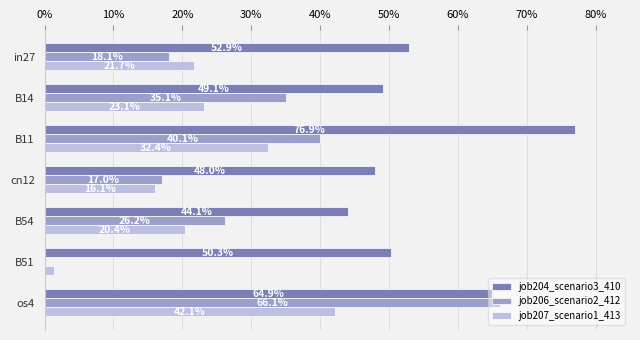

What are all the series names shown in the legend?

job204_scenario3_410, job206_scenario2_412, job207_scenario1_413